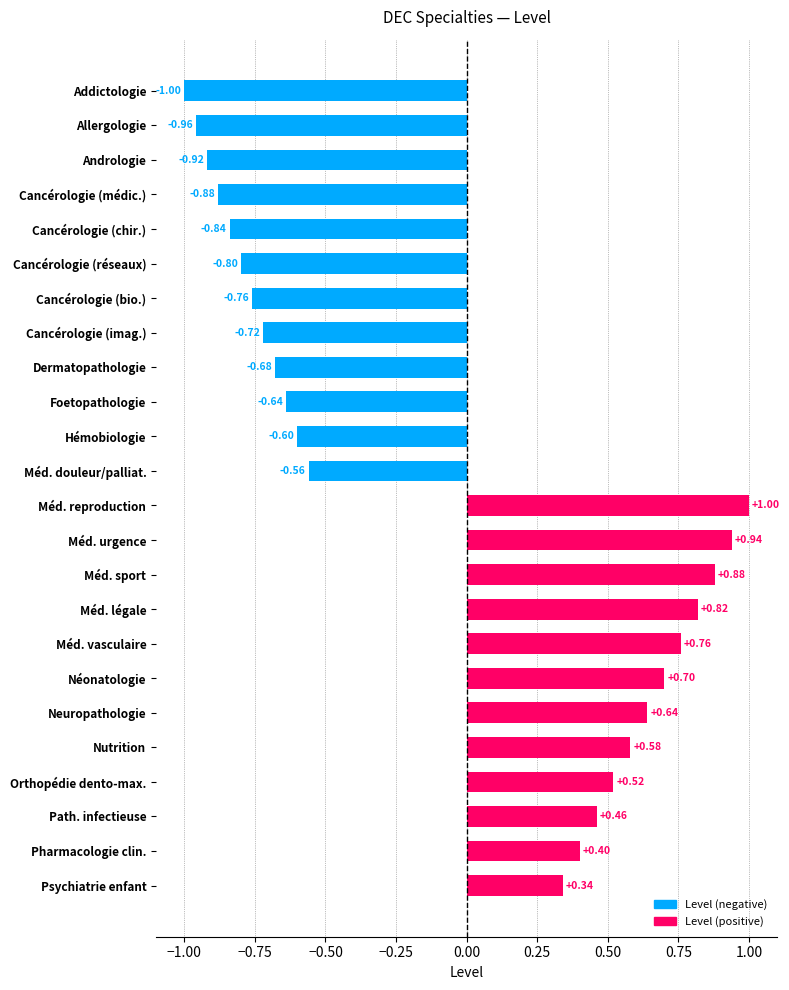

Are the bars horizontal?

Yes